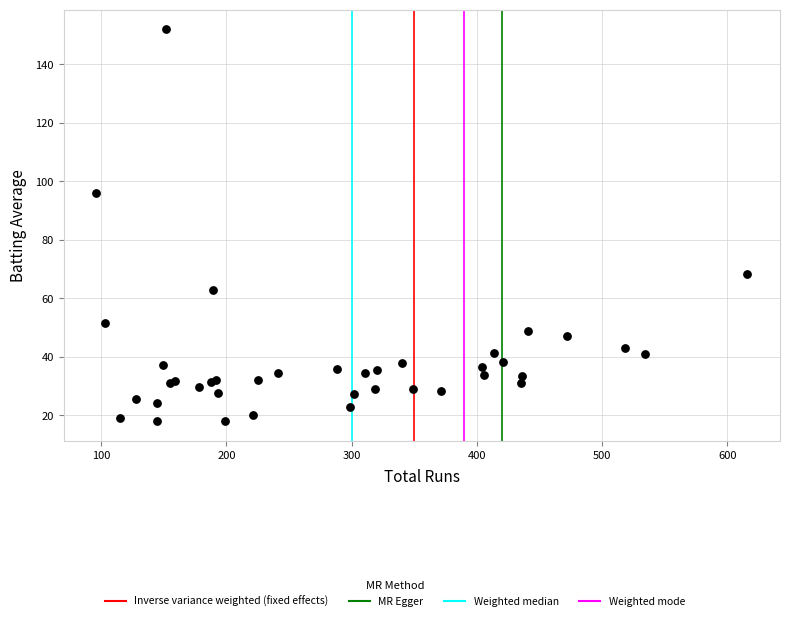

What Y value in the scatter plot is closest to 85?

96.0